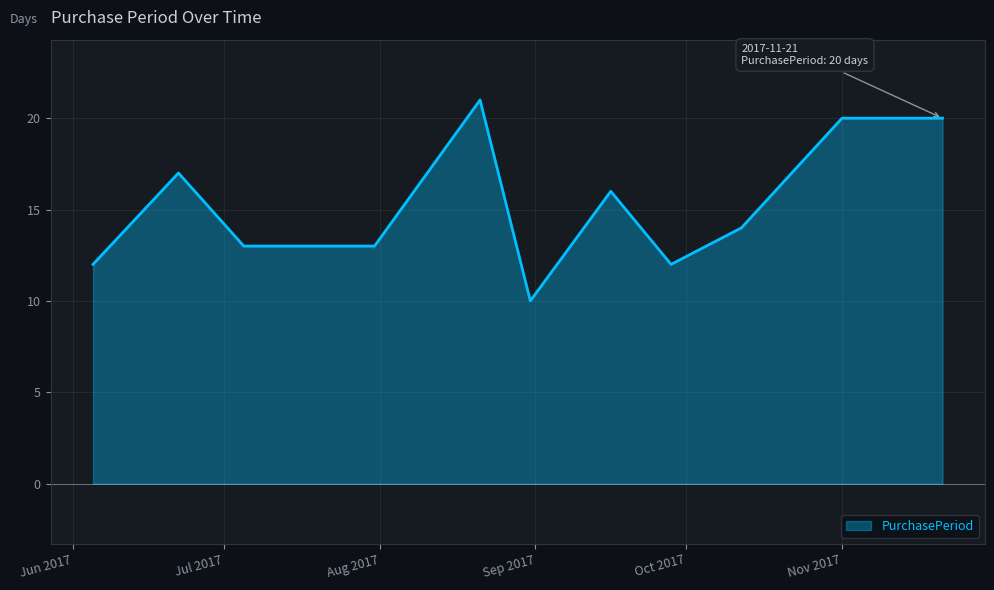

What is the sum of all values?

181